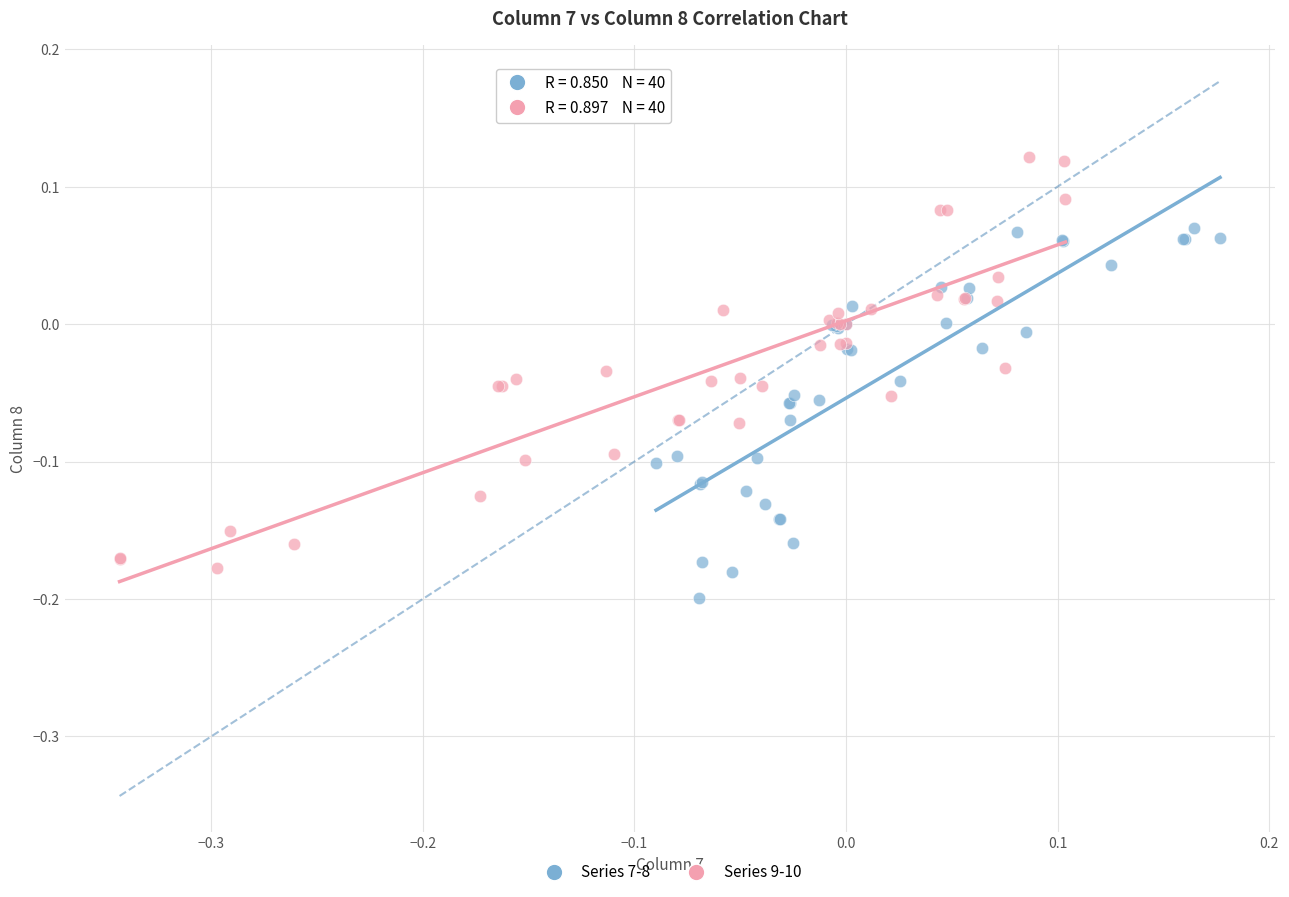

Which series contains the highest Y value?

Series 9-10